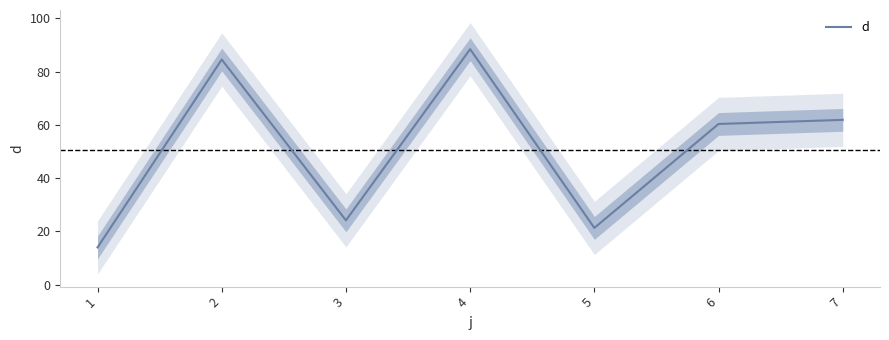

What is the maximum value shown in the chart?

88.4